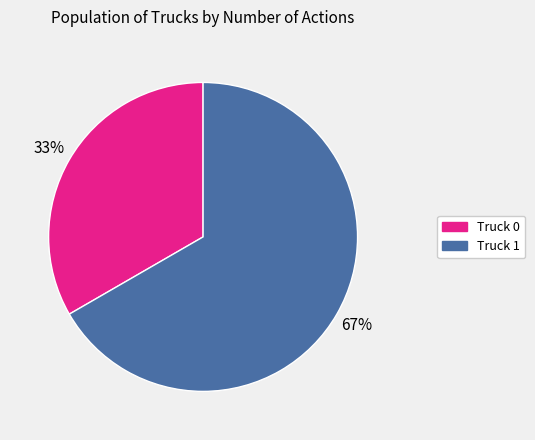

Combined, do Truck 0 and Truck 1 account for over 50%?

Yes